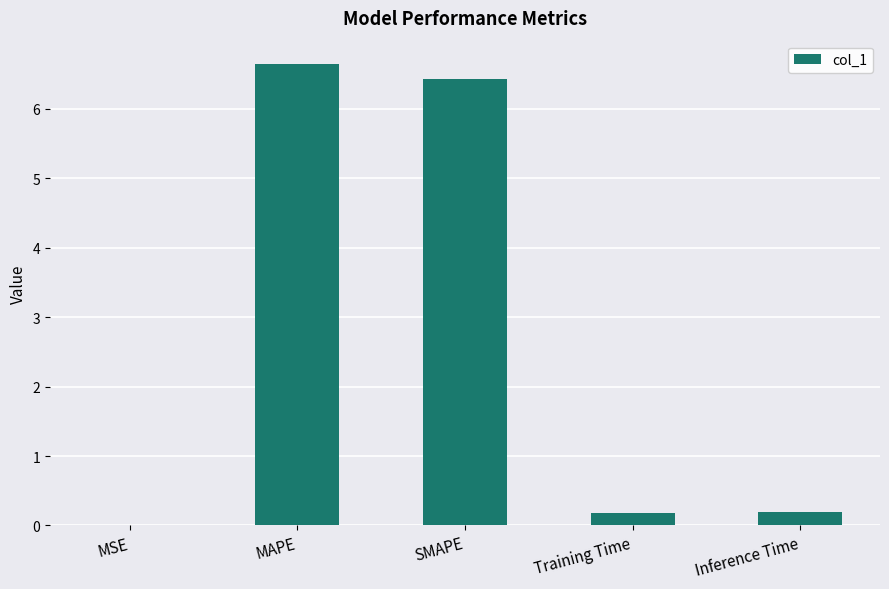

What is the ratio of the value at SMAPE to the value at MAPE?

1.0